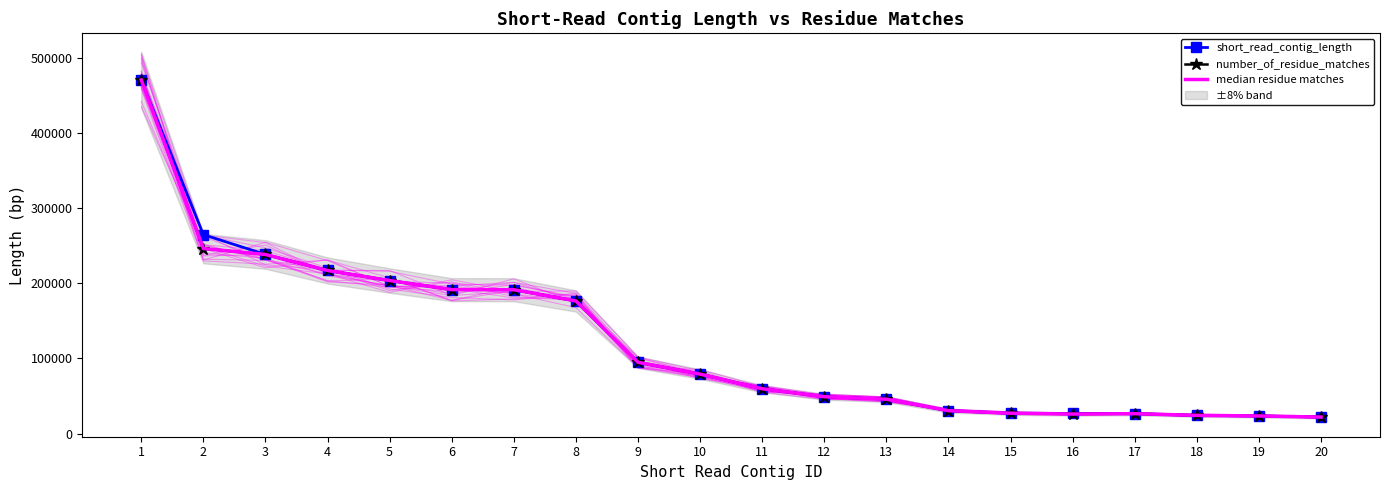

How many lines are shown in the chart?

3